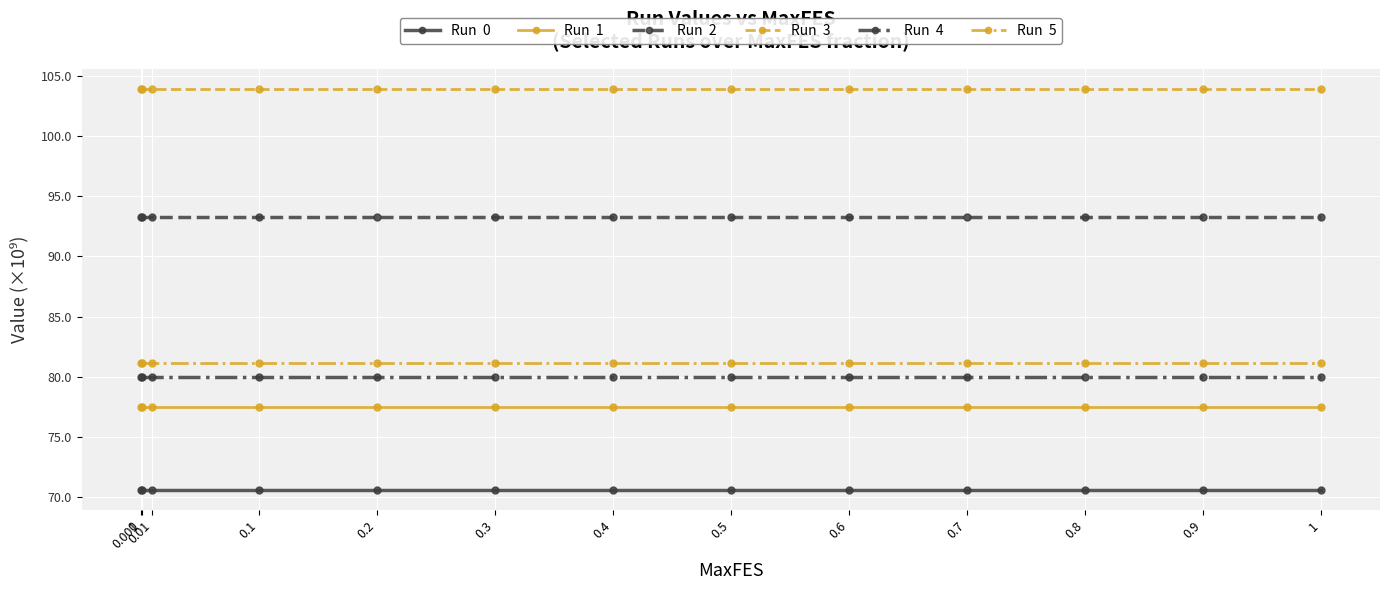

Does the chart have visible grid lines?

Yes